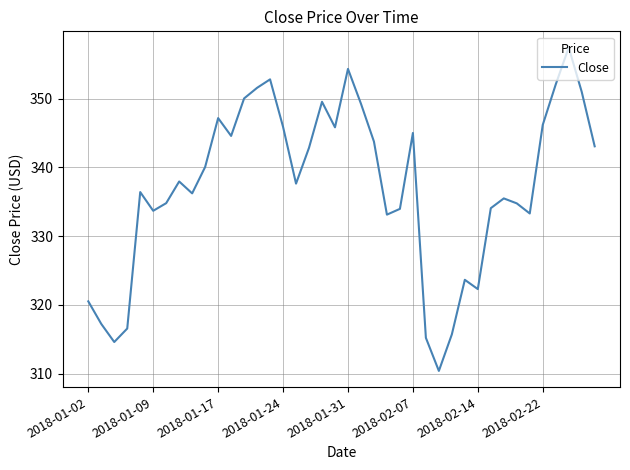

What is the difference between the maximum and minimum values?

47.0